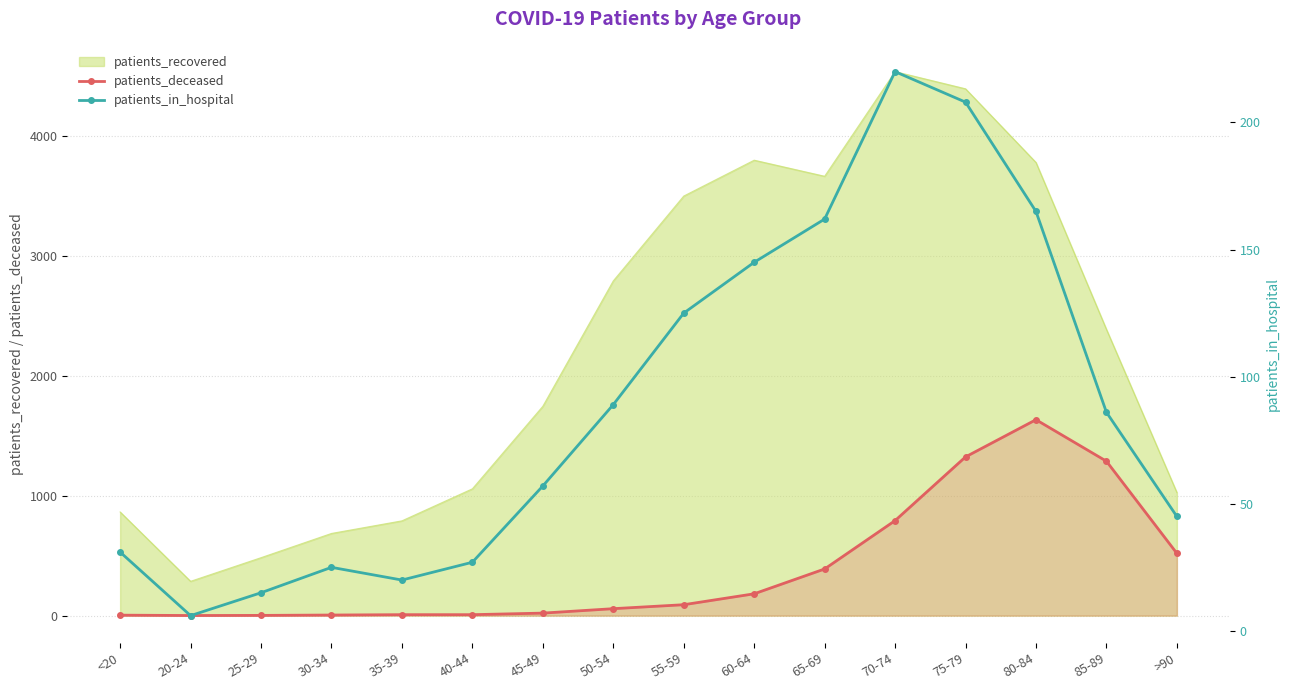

At which label does patients_deceased first exceed 91?

60-64